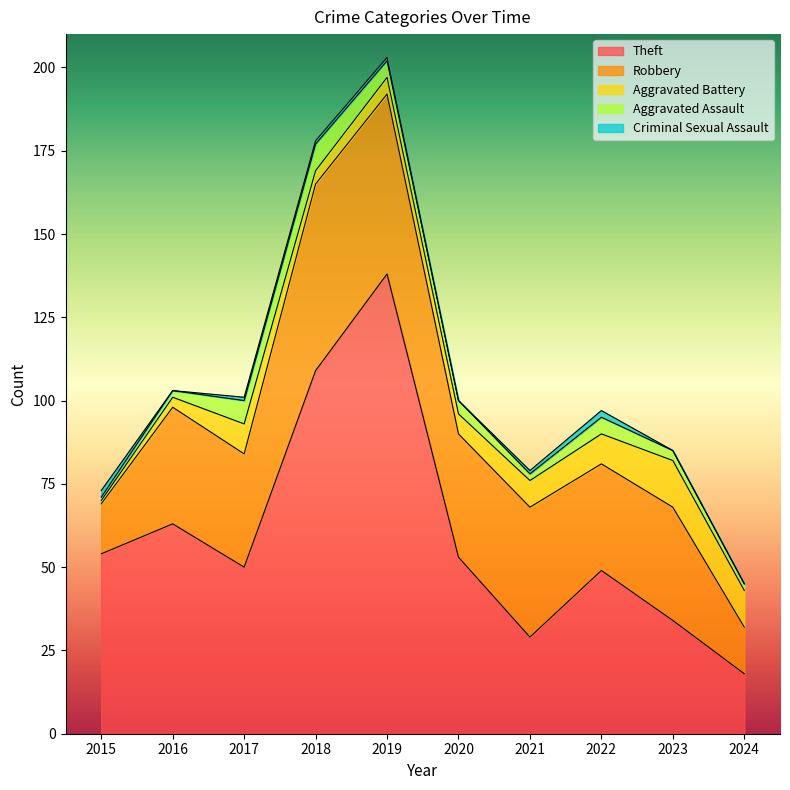

True or false: Aggravated Assault and Theft cross at least once.

False